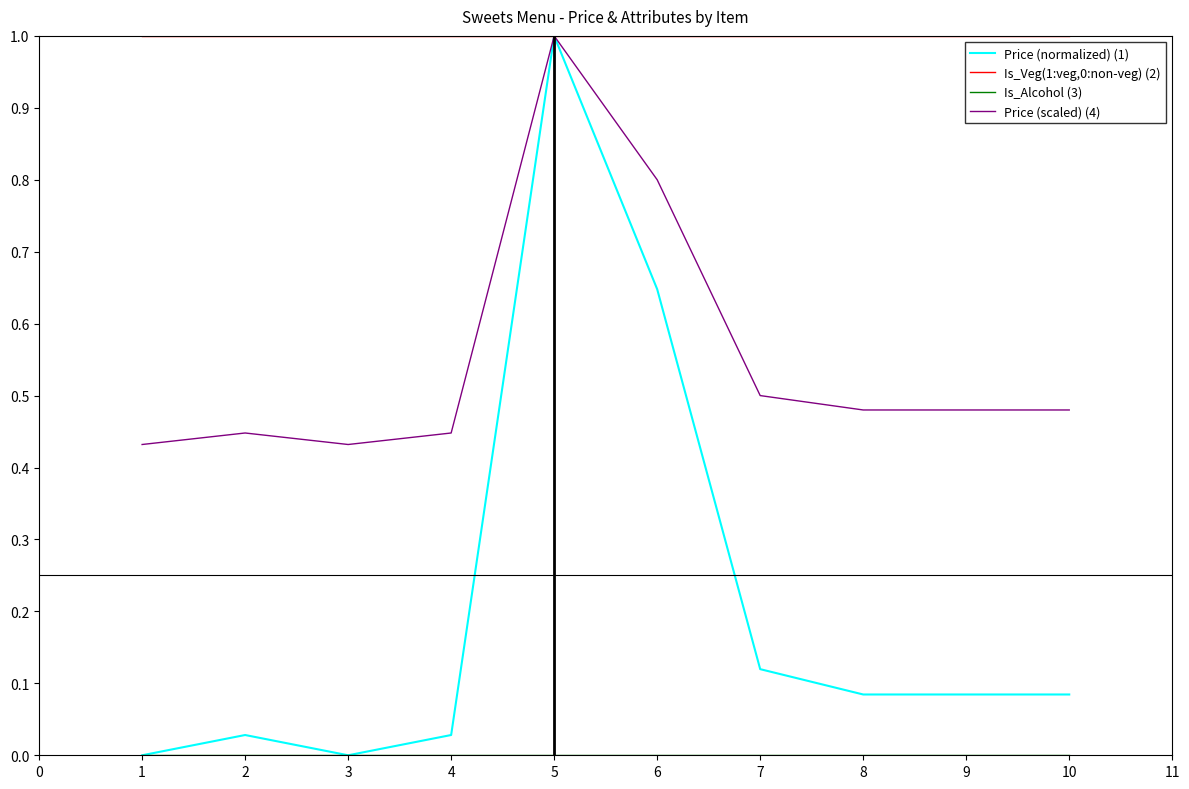

The Price (normalized) (1) series shows 0.0 at 3. True or false?

True